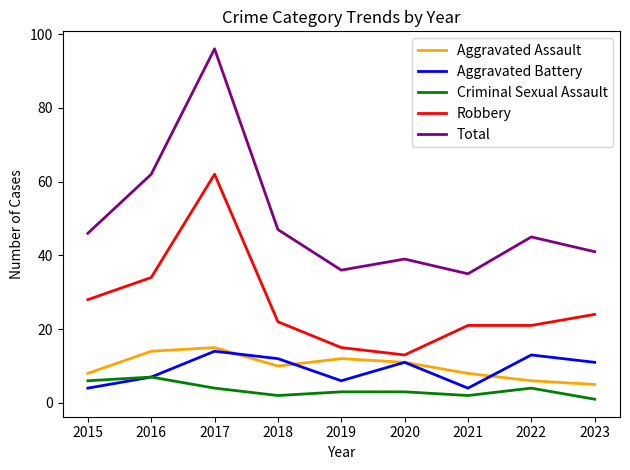

Where is the first local minimum for Aggravated Battery?

2019